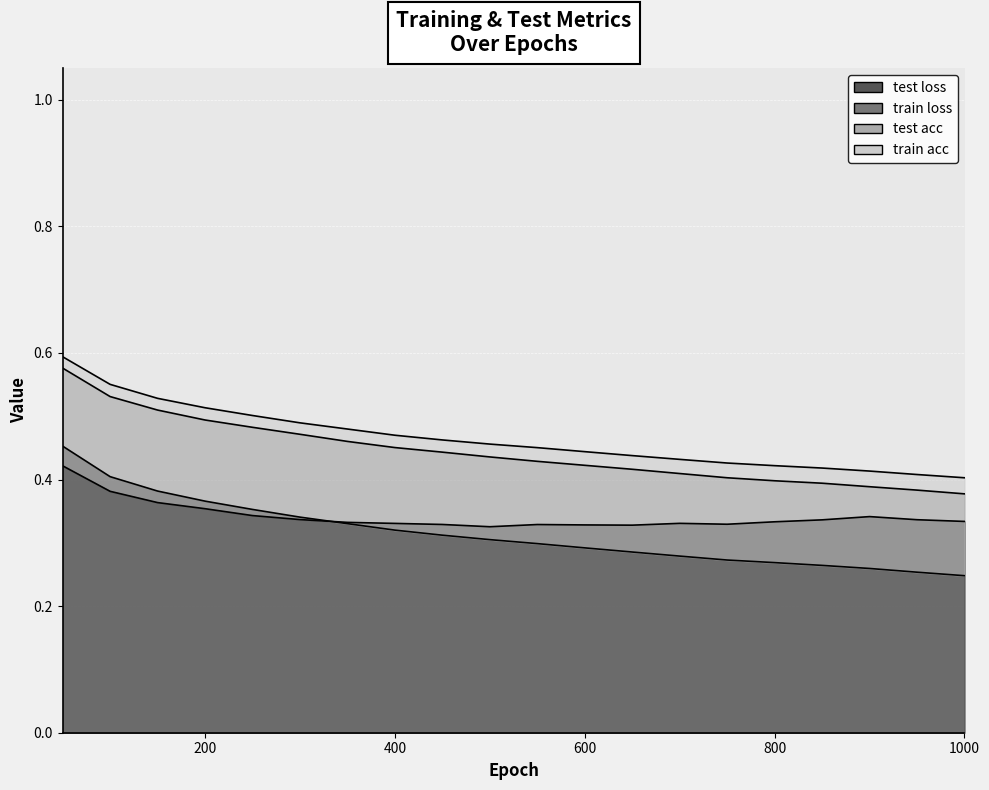

What is the minimum value shown in the chart?

0.2